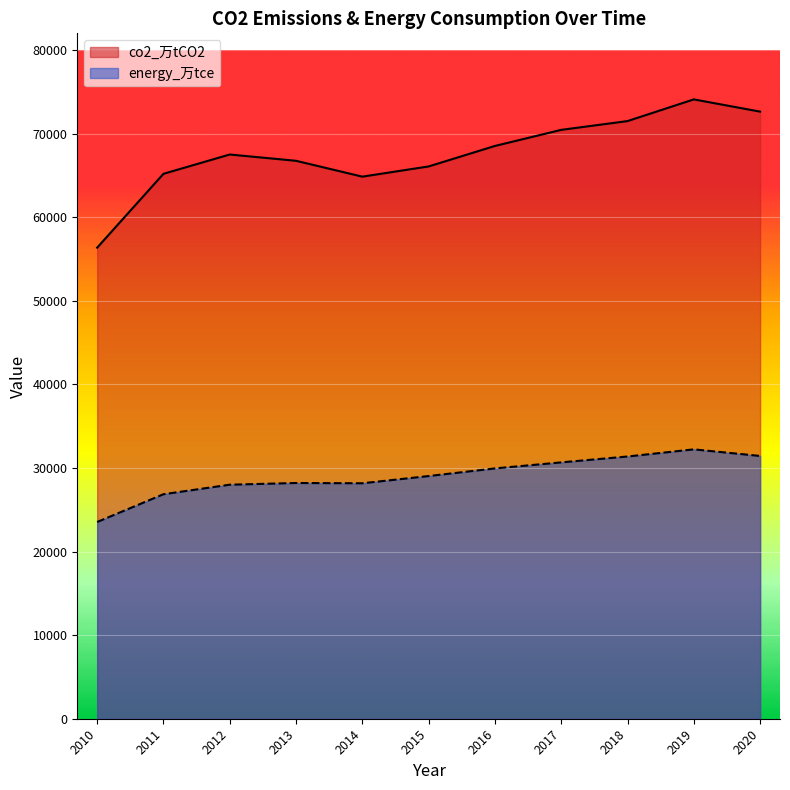

Does the chart display data point markers on the line(s)?

No